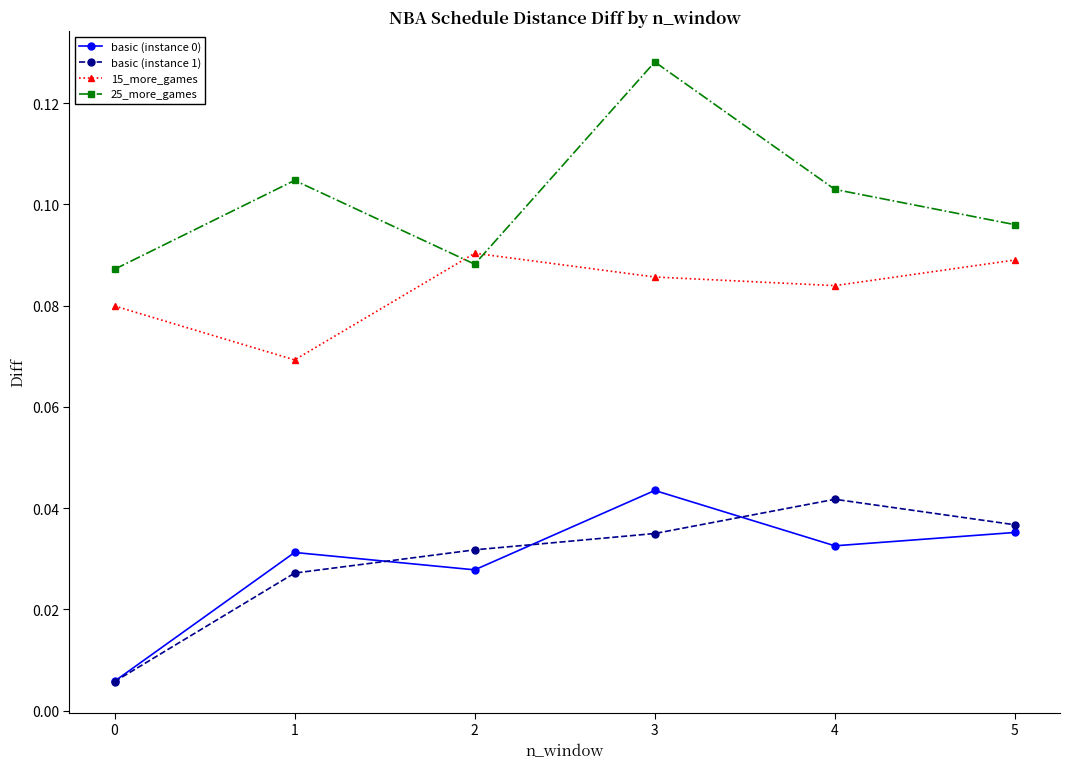

True or false: basic (instance 0) has a value of 0.1 at 5.

False